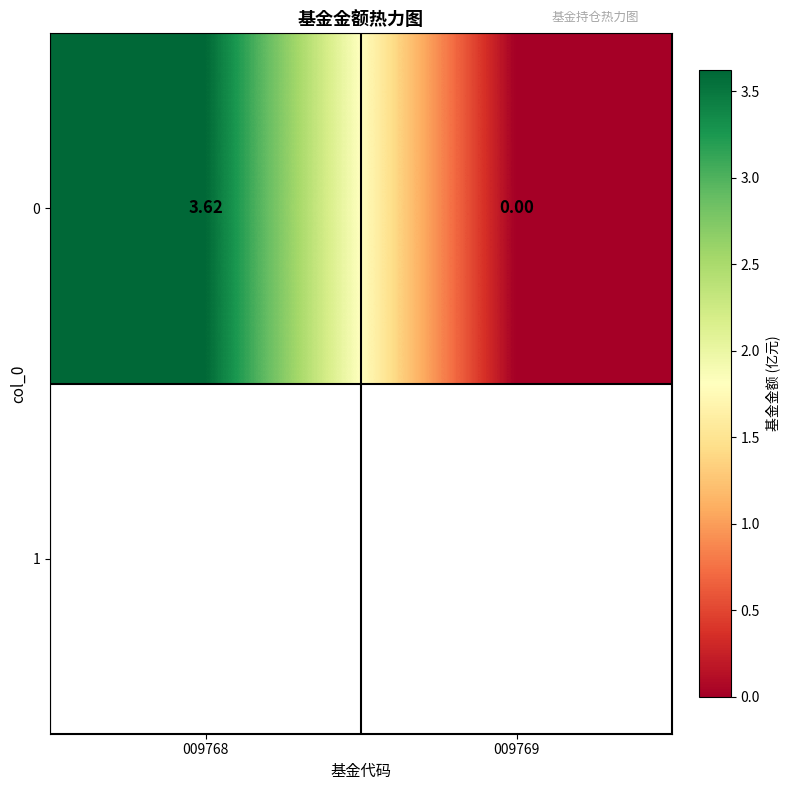

What is the difference between the values at 009769 and 009768?

3.6